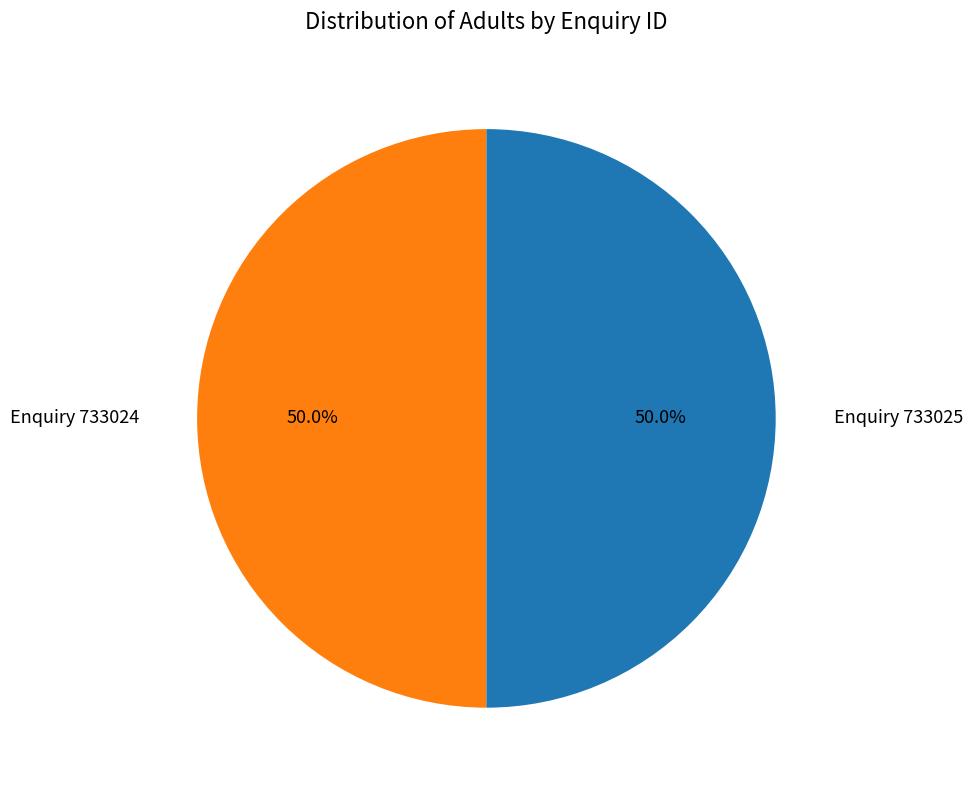

Do Enquiry 733024 and Enquiry 733025 together represent more than half of the pie?

Yes